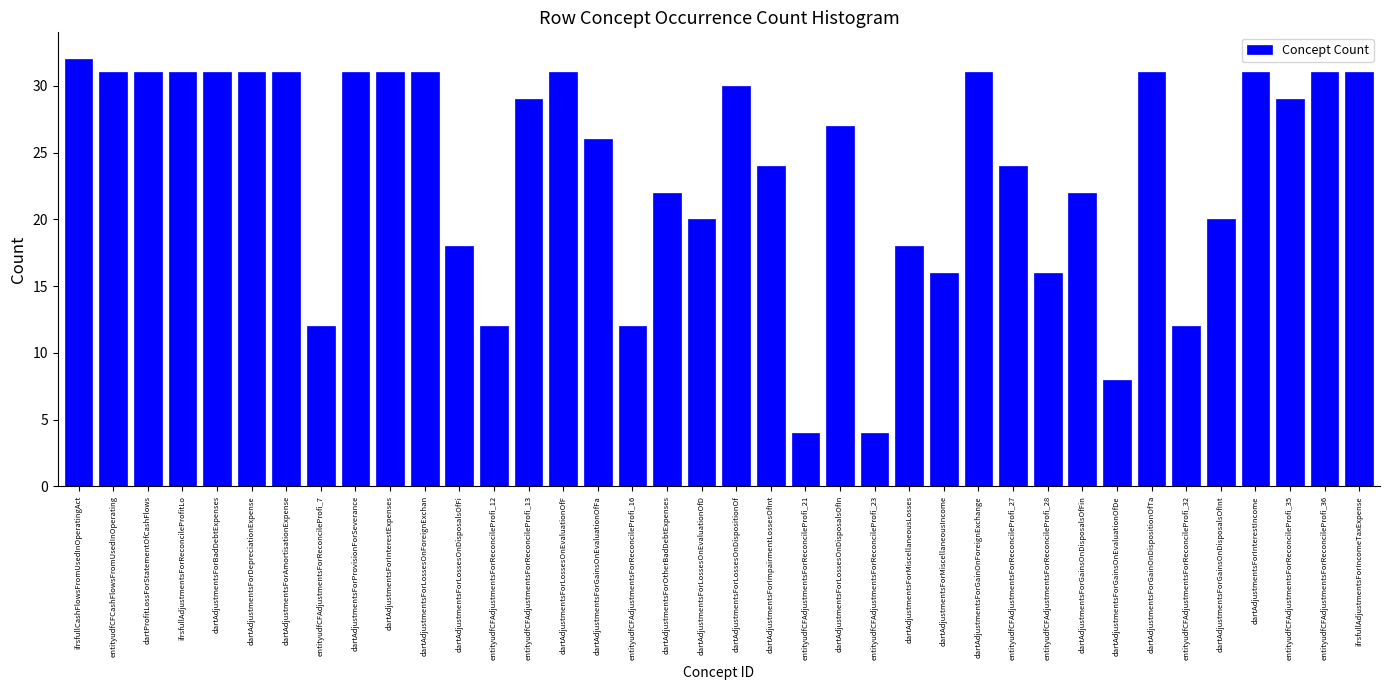

What is the label of the 13th bar from the left?

entityudfCFAdjustmentsForReconcileProfi_12